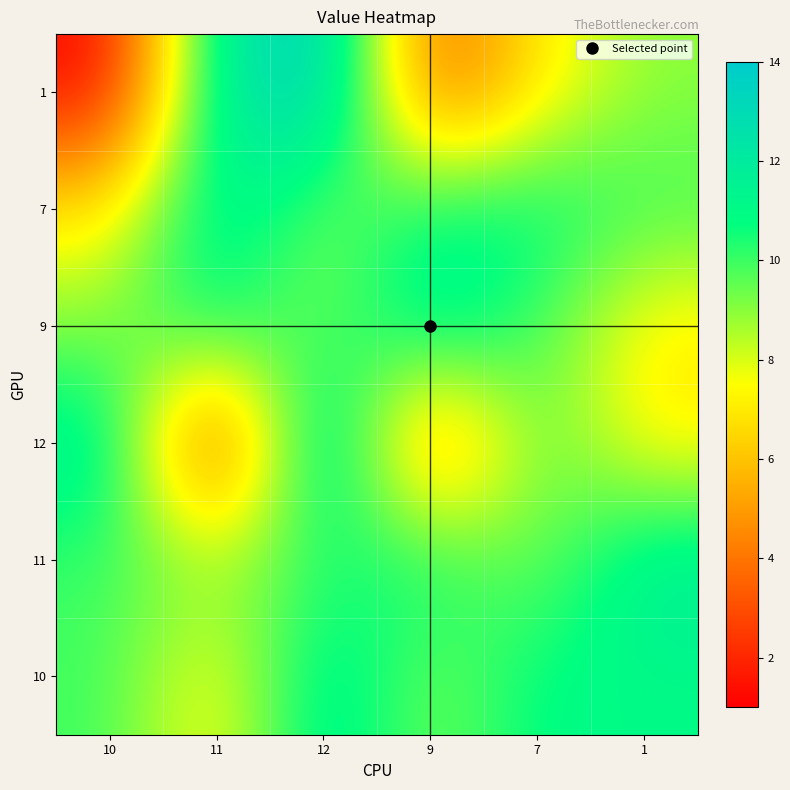

Reading left to right, transcribe all the data shown in this chart.

10: 10=10	11=7	12=12	9=9	7=11	1=11
11: 10=10	11=9	12=10	9=11	7=9	1=12
12: 10=12	11=1	12=14	9=3	7=10	1=7
9: 10=9	11=11	12=9	9=12	7=10	1=7
7: 10=7	11=12	12=9	9=11	7=11	1=10
1: 10=1	11=12	12=14	9=3	7=7	1=9